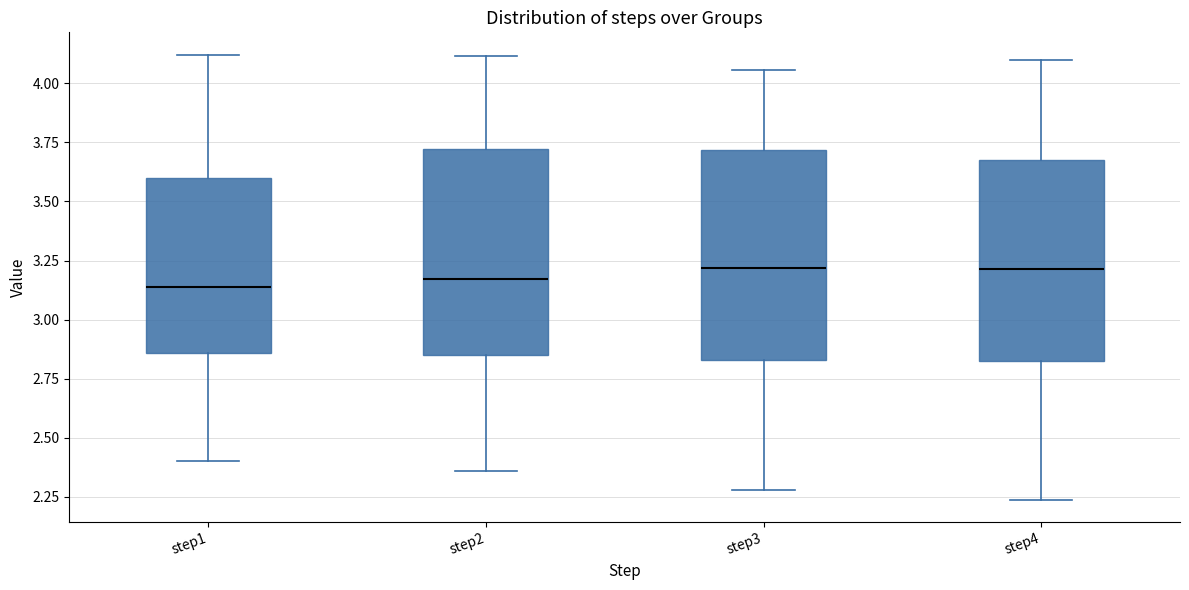

Reading left to right, read every box against the y-axis: the position of its median line, the range the box covers, and the ends of its whiskers. The values are not printed on the chart, so give them approximately, as read against the axis.

step1: median 3.15, box 2.85 to 3.60, whiskers 2.40 to 4.10
step2: median 3.15, box 2.85 to 3.70, whiskers 2.35 to 4.10
step3: median 3.20, box 2.85 to 3.70, whiskers 2.30 to 4.05
step4: median 3.20, box 2.85 to 3.65, whiskers 2.25 to 4.10